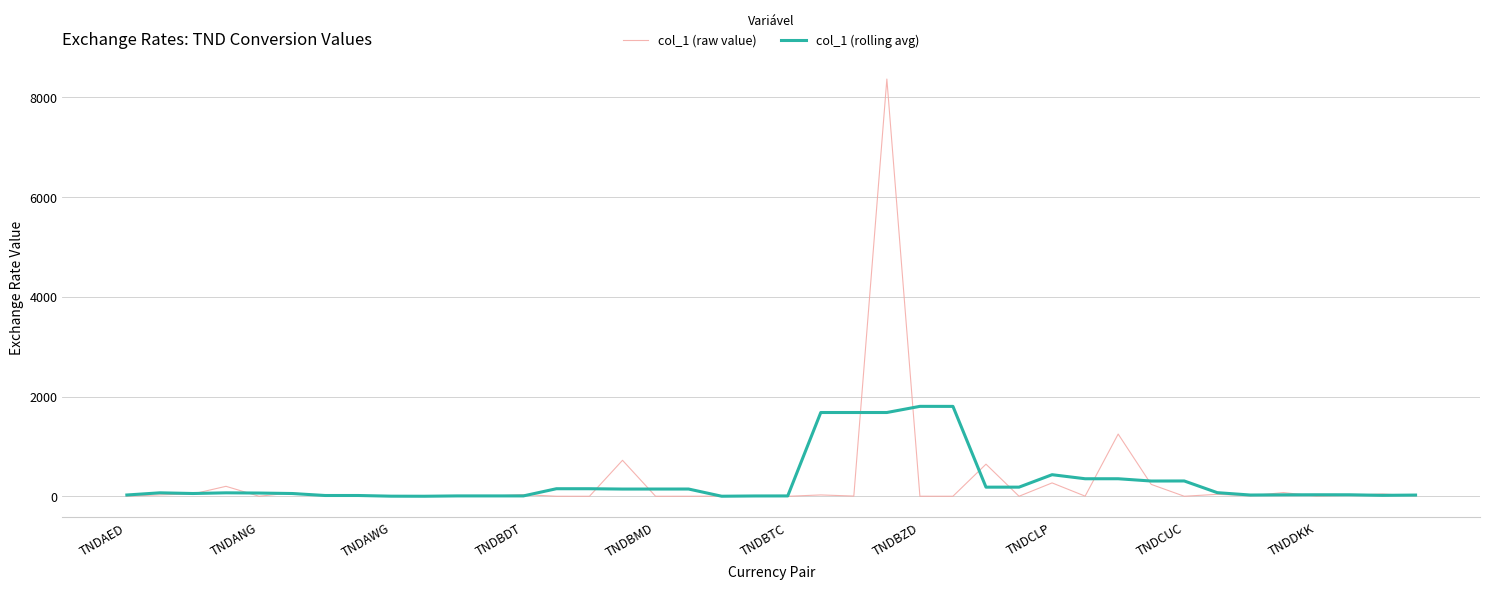

List the series in order of their peak value, highest first.

col_1 (raw value), col_1 (rolling avg)